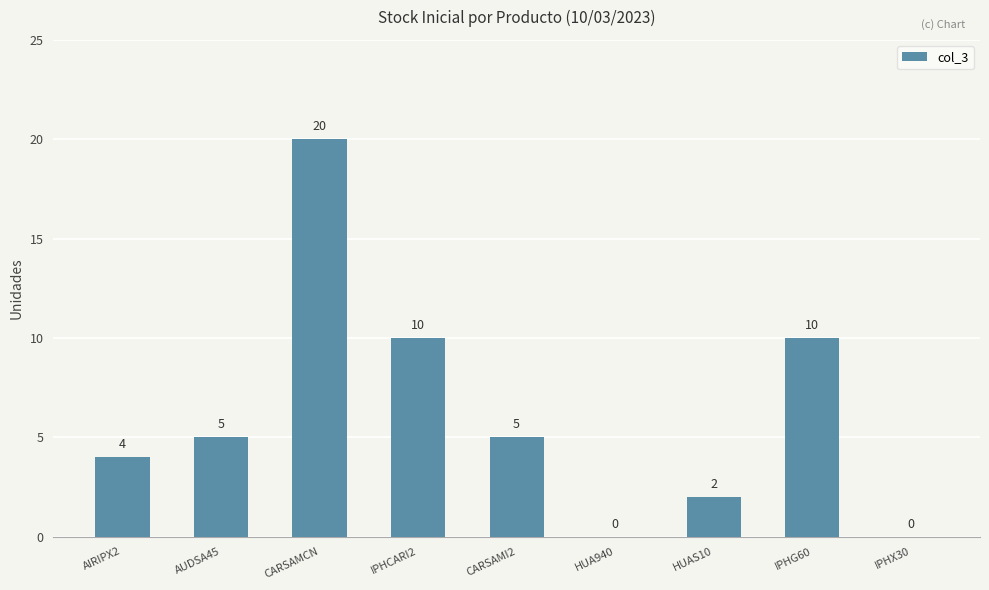

Which label corresponds to the largest value in the chart?

CARSAMCN